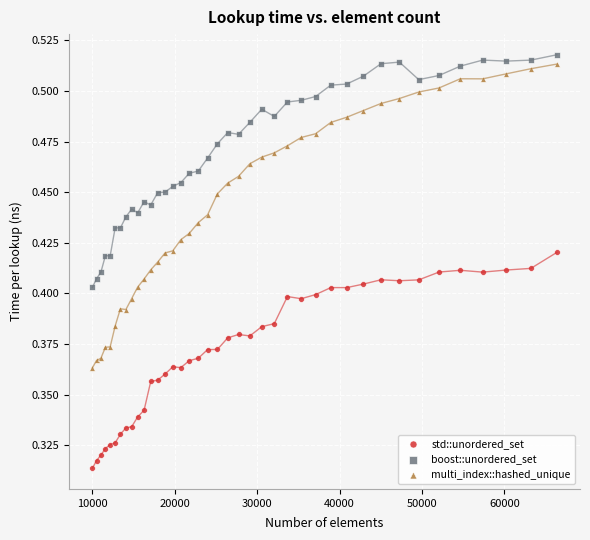

Which series has the largest Y range (max minus min)?

multi_index::hashed_unique